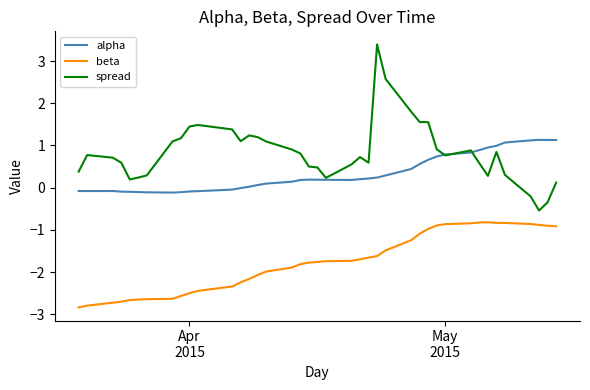

True or false: alpha and beta intersect in this chart.

False